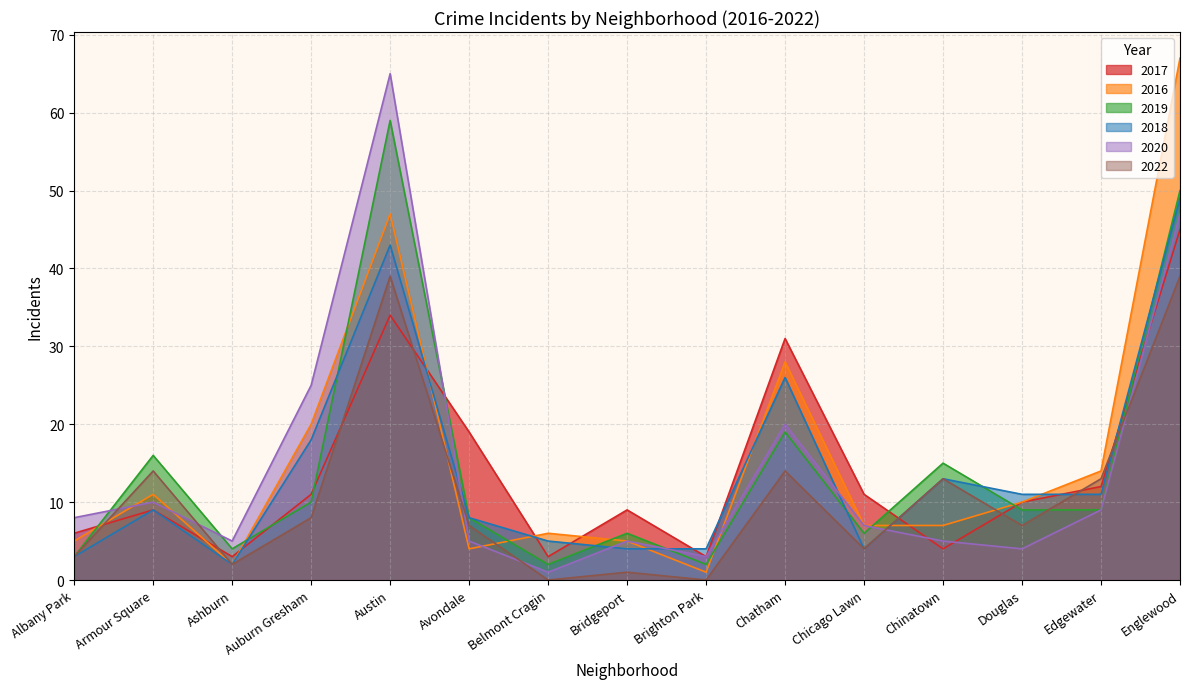

What position from the left is Edgewater?

14